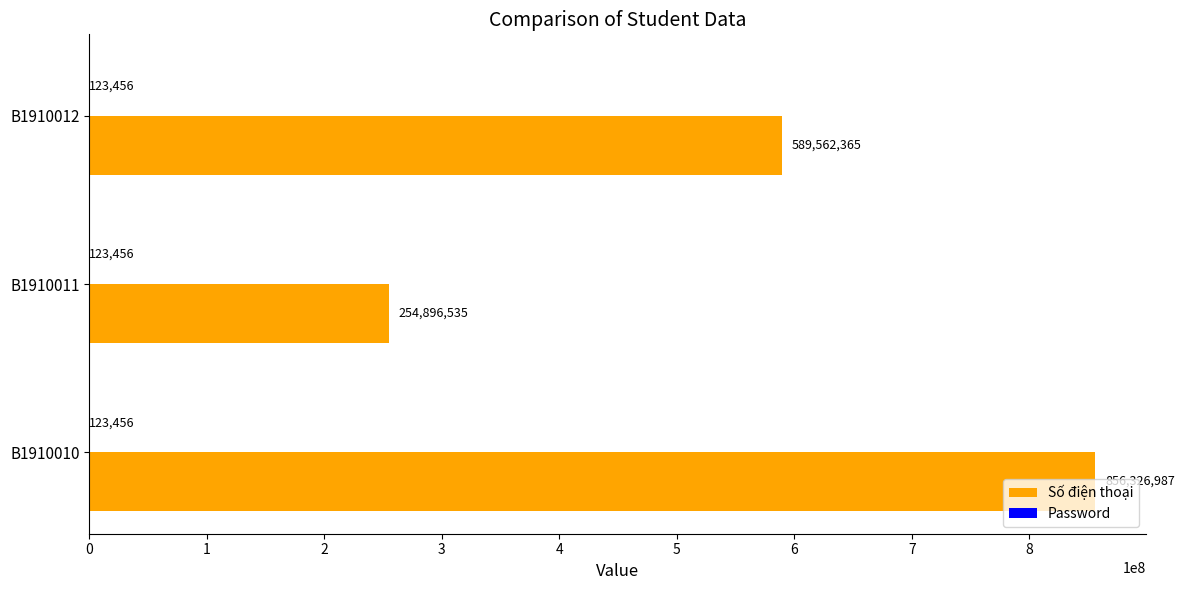

Which series changed the most between B1910011 and B1910012?

Số điện thoại